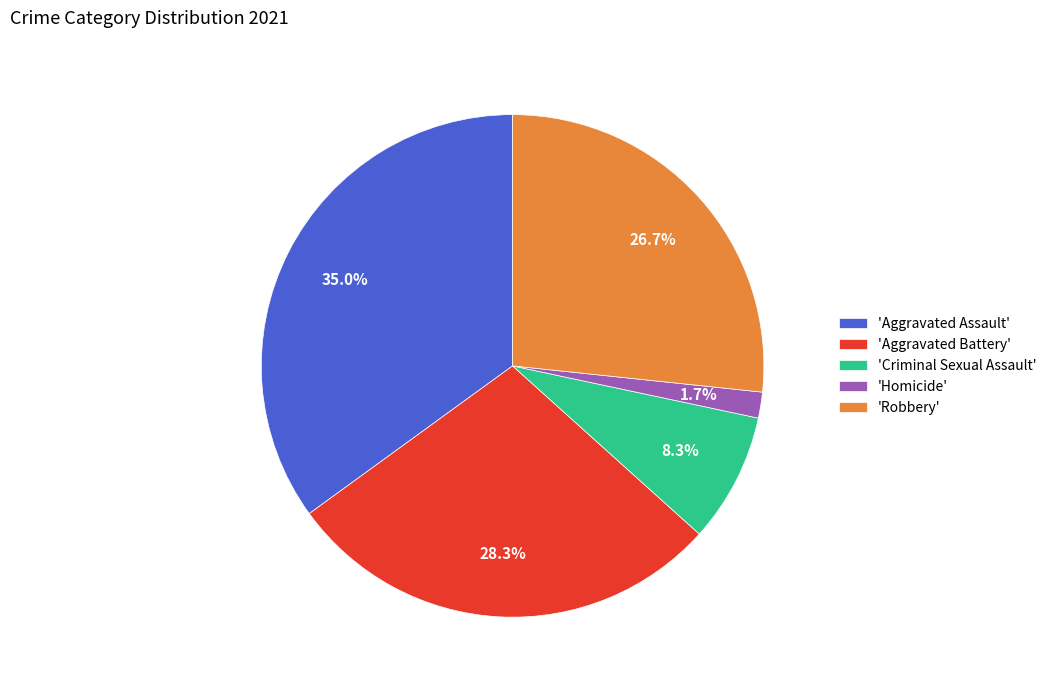

Approximately how many times larger is the value at 'Robbery' compared to 'Aggravated Assault'?

0.8